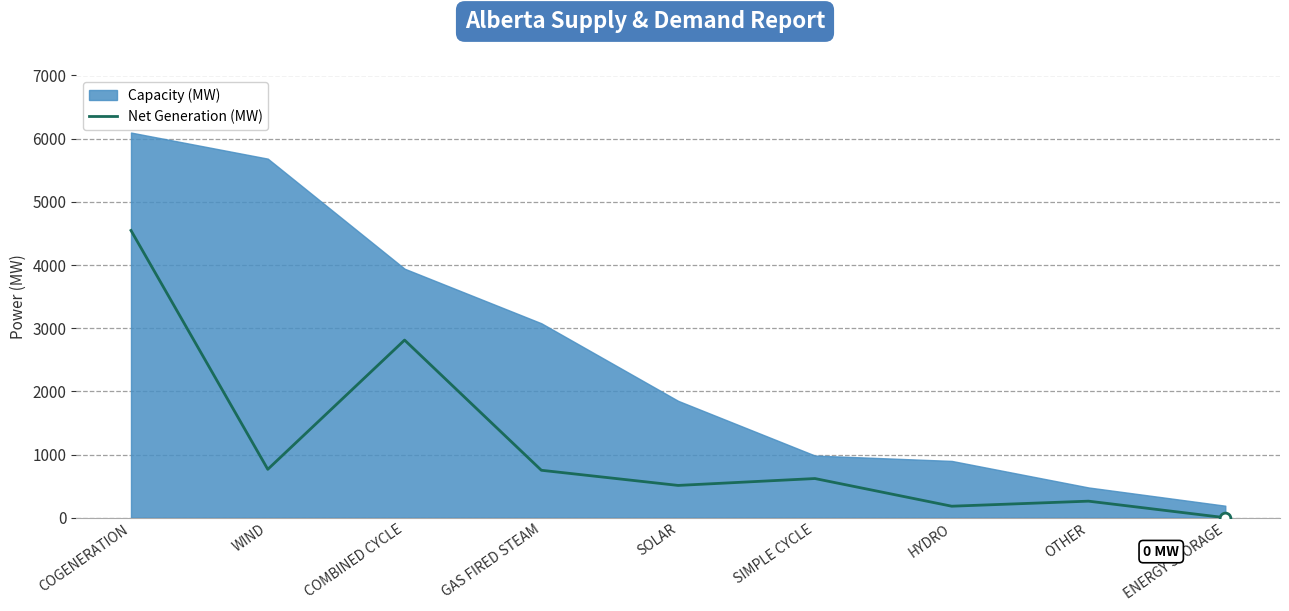

What is the change in value from WIND to ENERGY STORAGE?

-766